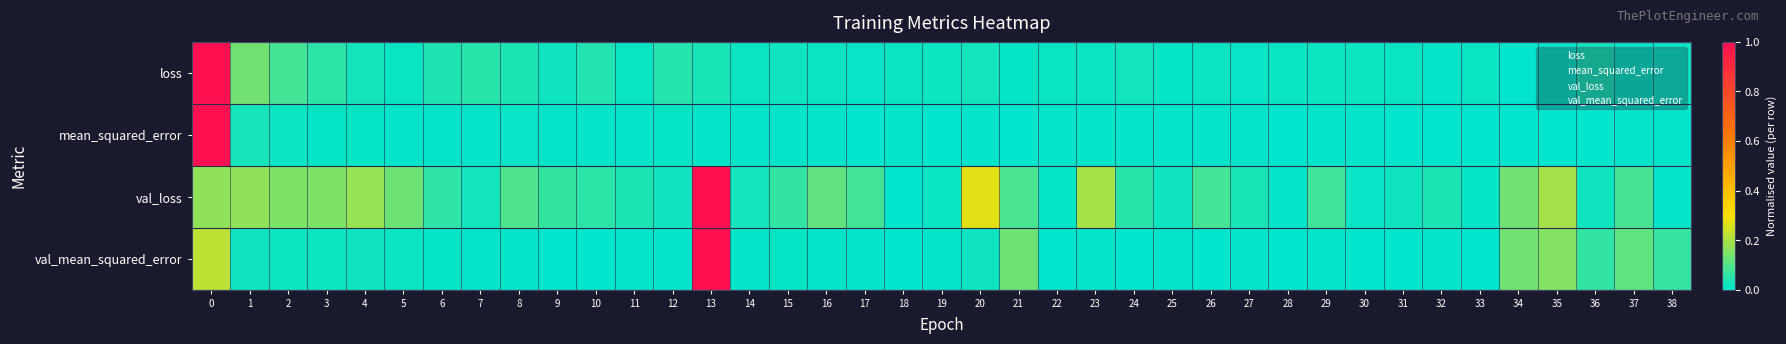

Reading left to right, transcribe all the data shown in this chart.

loss: 0=1.0	1=0.1	2=0.1	3=0.1	4=0.0	5=0.0	6=0.0	7=0.0	8=0.0	9=0.0	10=0.0	11=0.0	12=0.0	13=0.0	14=0.0	15=0.0	16=0.0	17=0.0	18=0.0	19=0.0	20=0.0	21=0.0	22=0.0	23=0.0	24=0.0	25=0.0	26=0.0	27=0.0	28=0.0	29=0.0	30=0.0	31=0.0	32=0.0	33=0.0	34=0.0	35=0.0	36=0.0	37=0.0	38=0.0
mean_squared_error: 0=1.0	1=0.0	2=0.0	3=0.0	4=0.0	5=0.0	6=0.0	7=0.0	8=0.0	9=0.0	10=0.0	11=0.0	12=0.0	13=0.0	14=0.0	15=0.0	16=0.0	17=0.0	18=0.0	19=0.0	20=0.0	21=0.0	22=0.0	23=0.0	24=0.0	25=0.0	26=0.0	27=0.0	28=0.0	29=0.0	30=0.0	31=0.0	32=0.0	33=0.0	34=0.0	35=0.0	36=0.0	37=0.0	38=0.0
val_loss: 0=0.2	1=0.2	2=0.1	3=0.1	4=0.2	5=0.1	6=0.1	7=0.0	8=0.1	9=0.1	10=0.1	11=0.0	12=0.0	13=1.0	14=0.0	15=0.1	16=0.1	17=0.1	18=0.0	19=0.0	20=0.3	21=0.1	22=0.0	23=0.2	24=0.1	25=0.0	26=0.1	27=0.0	28=0.0	29=0.1	30=0.0	31=0.0	32=0.0	33=0.0	34=0.1	35=0.2	36=0.0	37=0.1	38=0.0
val_mean_squared_error: 0=0.2	1=0.0	2=0.0	3=0.0	4=0.0	5=0.0	6=0.0	7=0.0	8=0.0	9=0.0	10=0.0	11=0.0	12=0.0	13=1.0	14=0.0	15=0.0	16=0.0	17=0.0	18=0.0	19=0.0	20=0.0	21=0.1	22=0.0	23=0.0	24=0.0	25=0.0	26=0.0	27=0.0	28=0.0	29=0.0	30=0.0	31=0.0	32=0.0	33=0.0	34=0.1	35=0.2	36=0.1	37=0.1	38=0.1